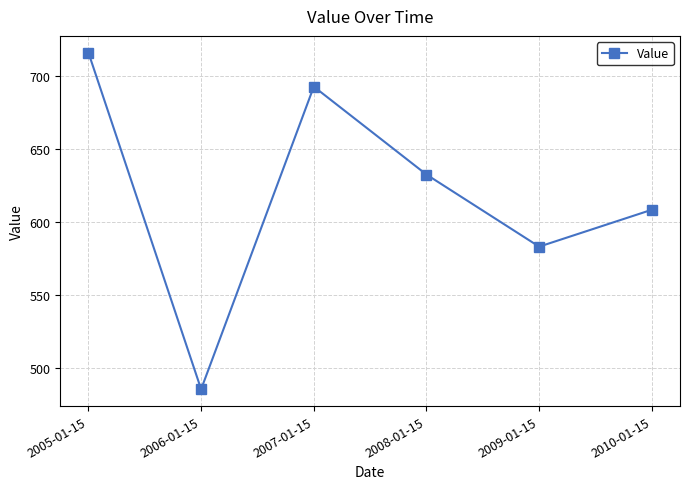

Where is the first local minimum?

2006-01-15